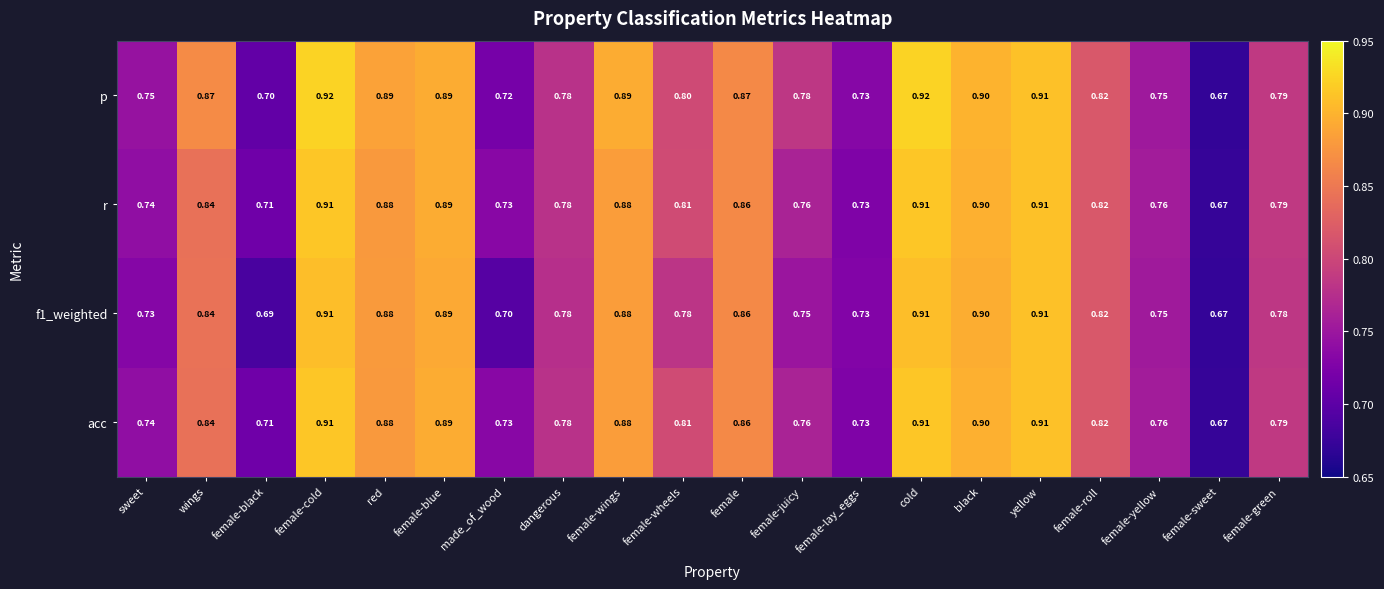

Which series has the largest range (max minus min)?

p